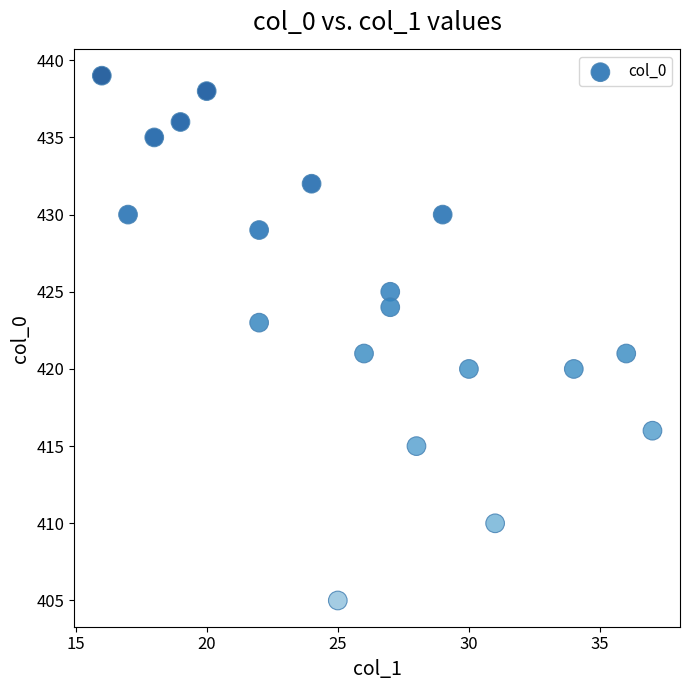

What is the range of X values (max minus min)?

21